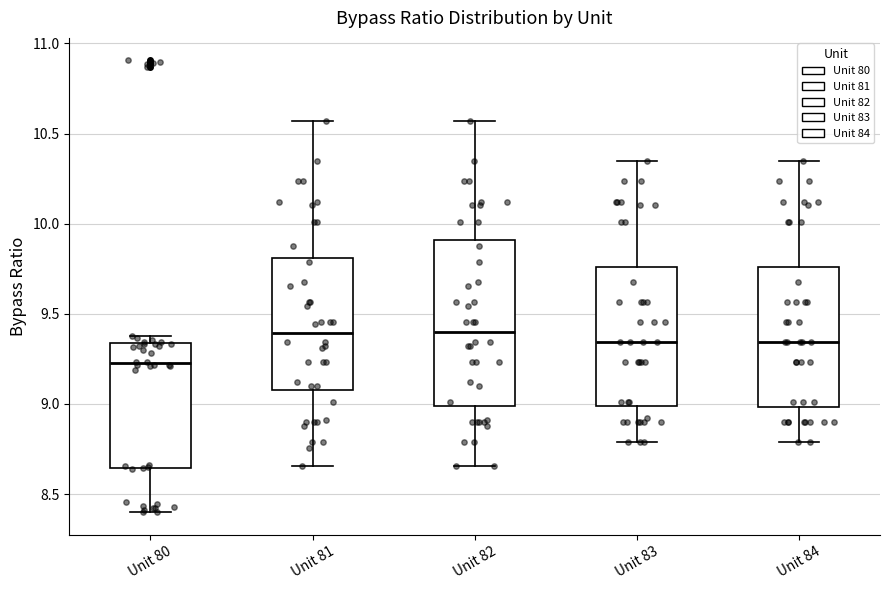

Which box is the tallest, from its lower edge to its upper edge?

Unit 82